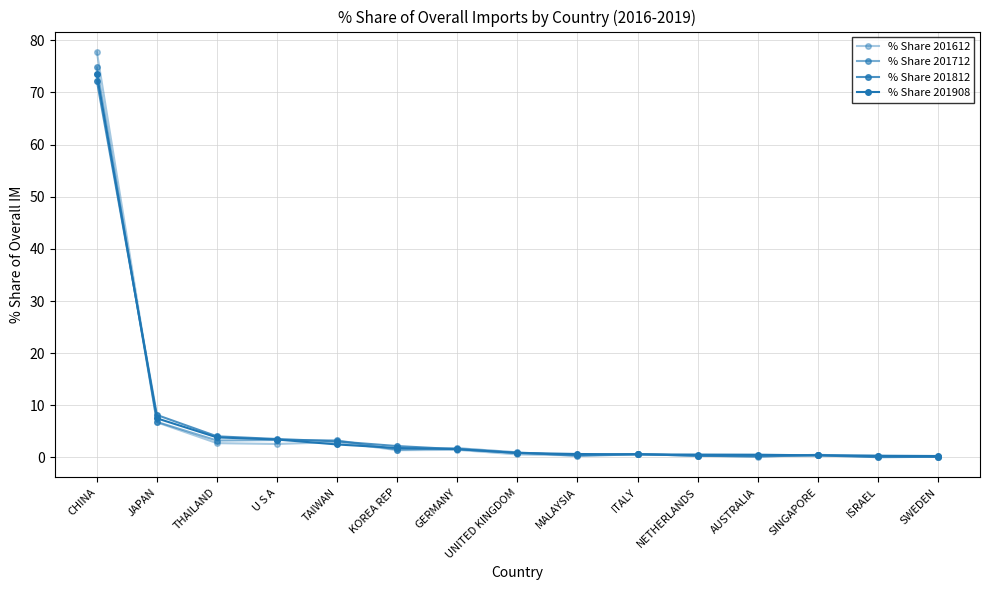

What is the label of the 12th point from the right?

U S A